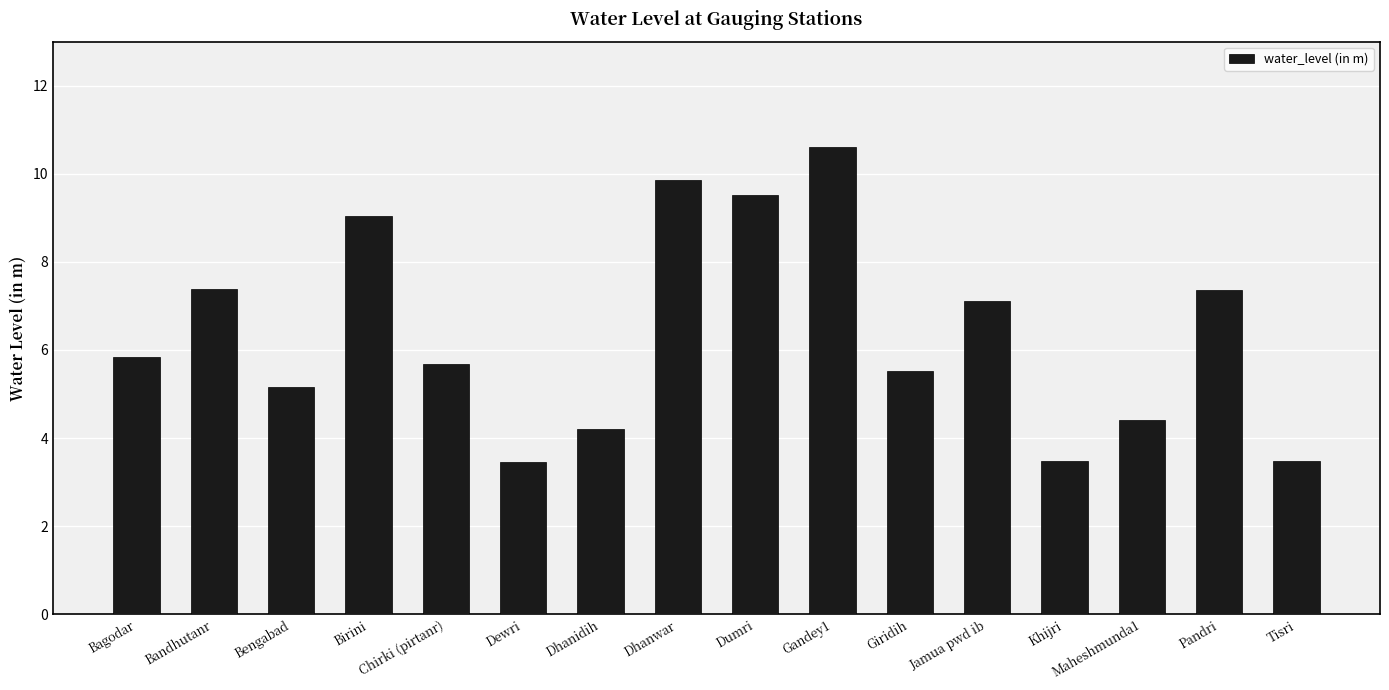

What is the greatest value displayed?

10.6